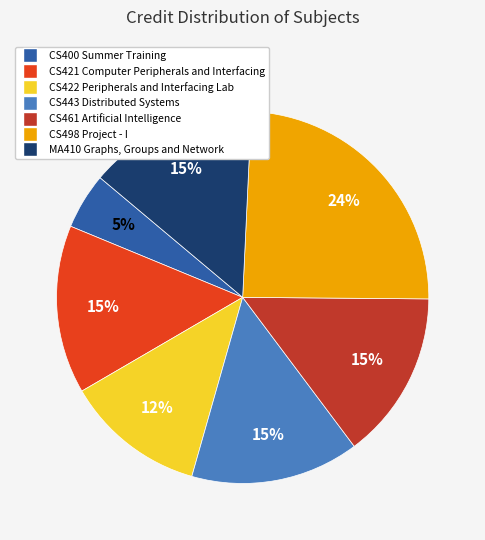

To the nearest percent, what is the combined percentage of MA410 Graphs, Groups and Network and CS400 Summer Training?

20%